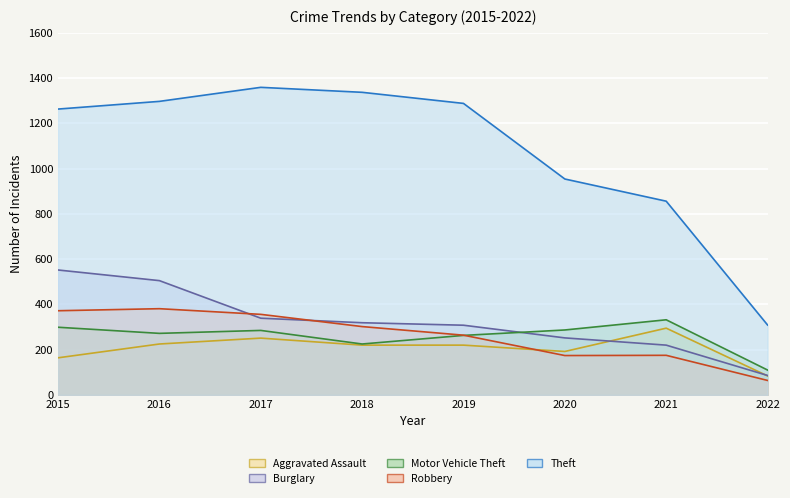

Which series has the largest total across all categories?

Theft (line)